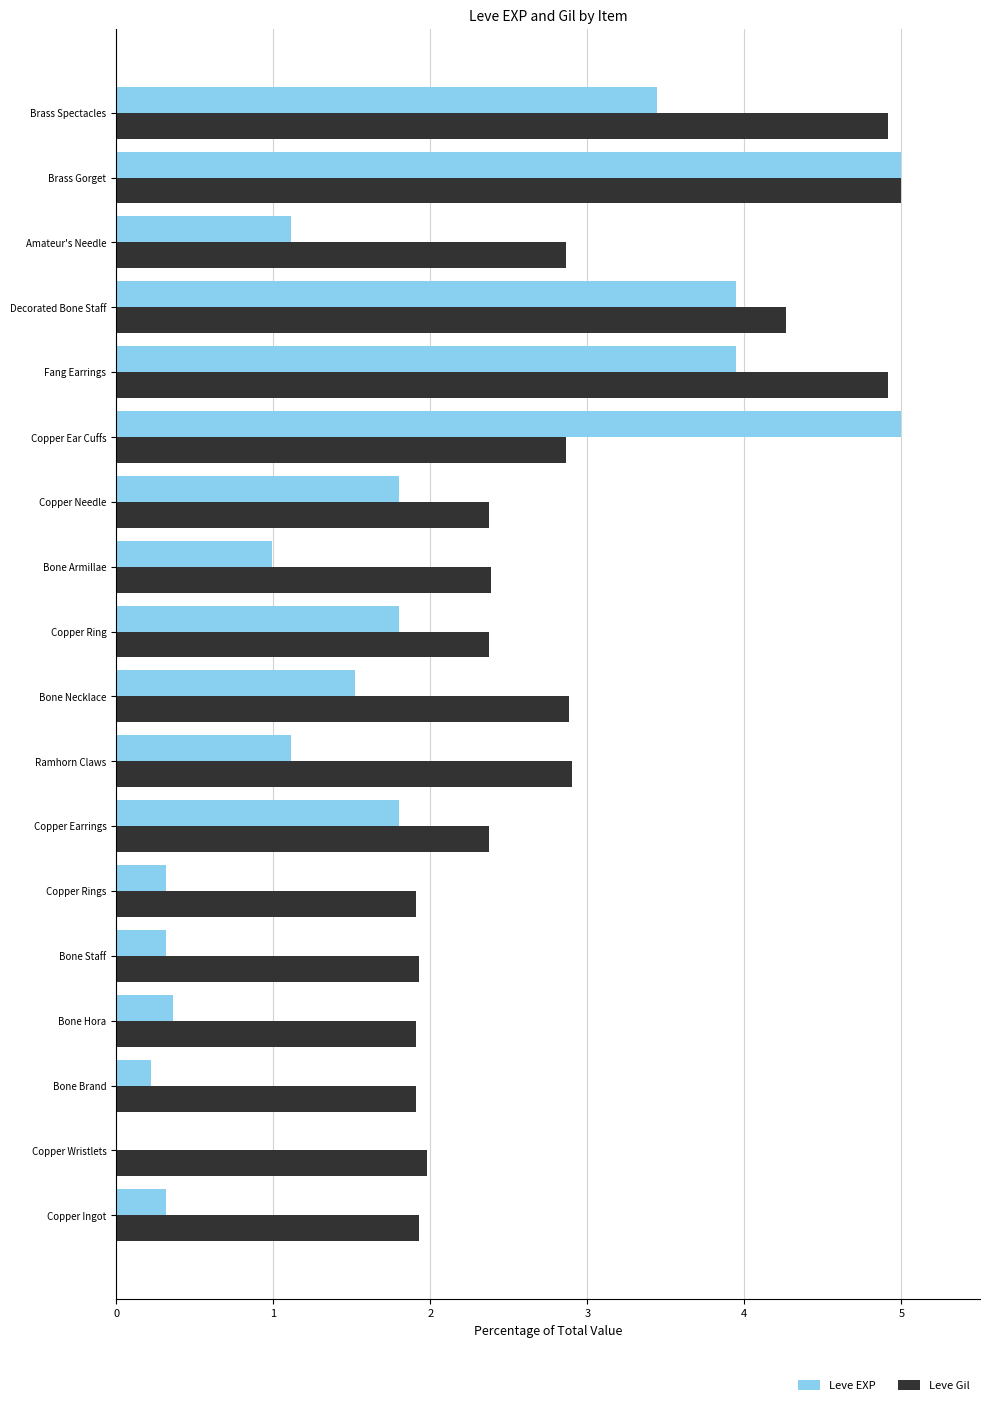

What is the greatest value displayed?

5.0